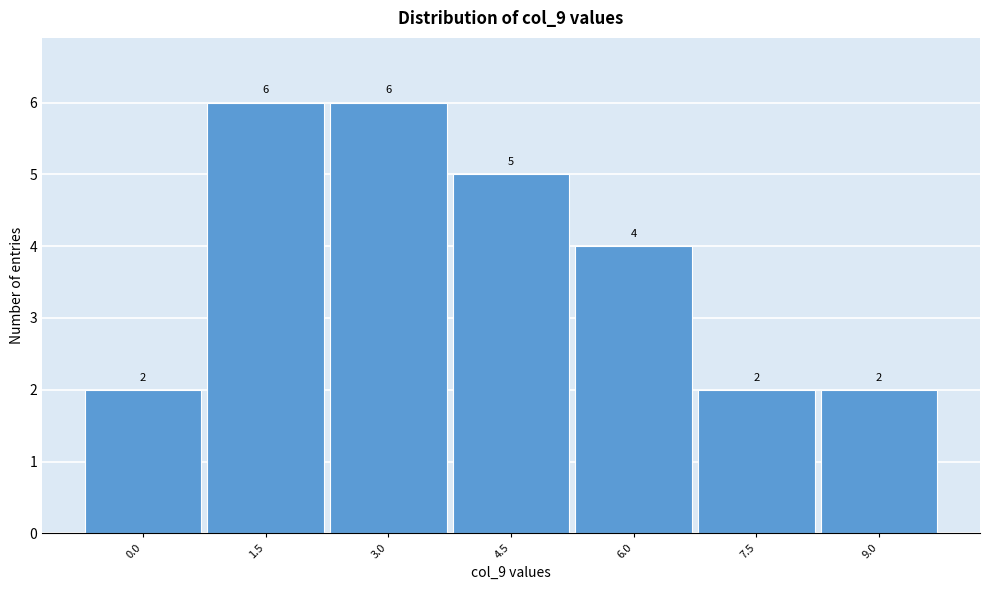

Reading right to left, extract all data points from this chart.

2	2	4	5	6	6	2